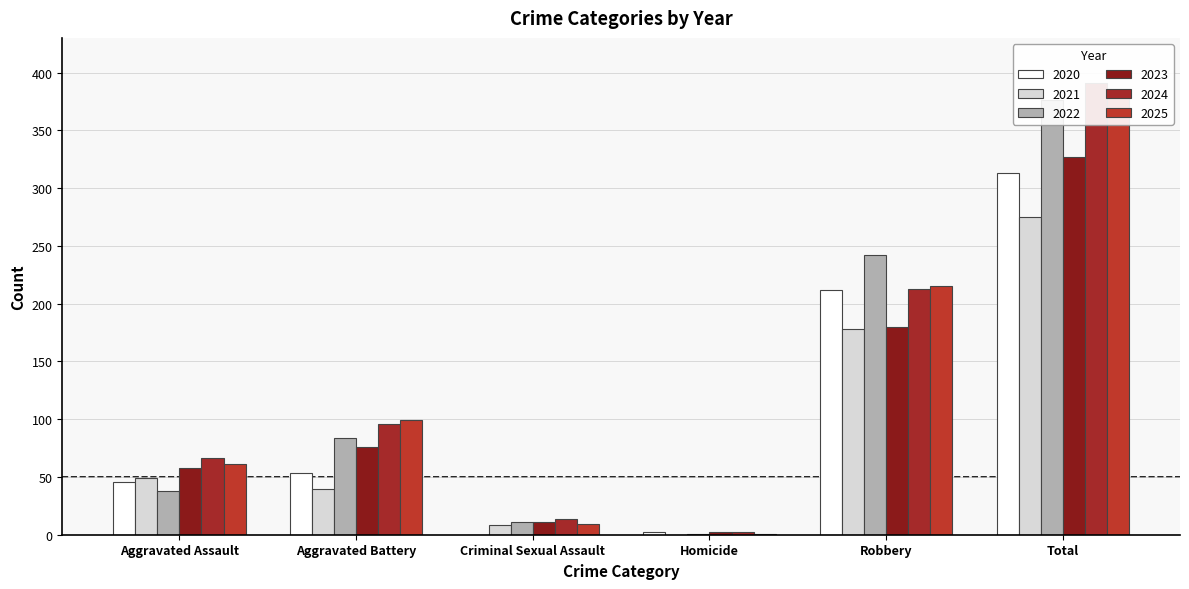

How many bars are there in each group?

6